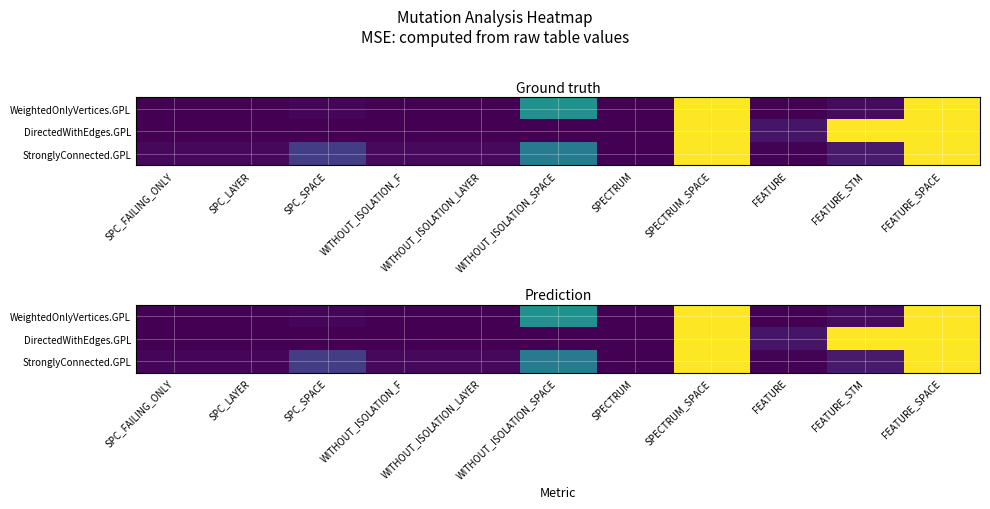

The value of StronglyConnected.GPL at SPECTRUM is 0.5. True or false?

False